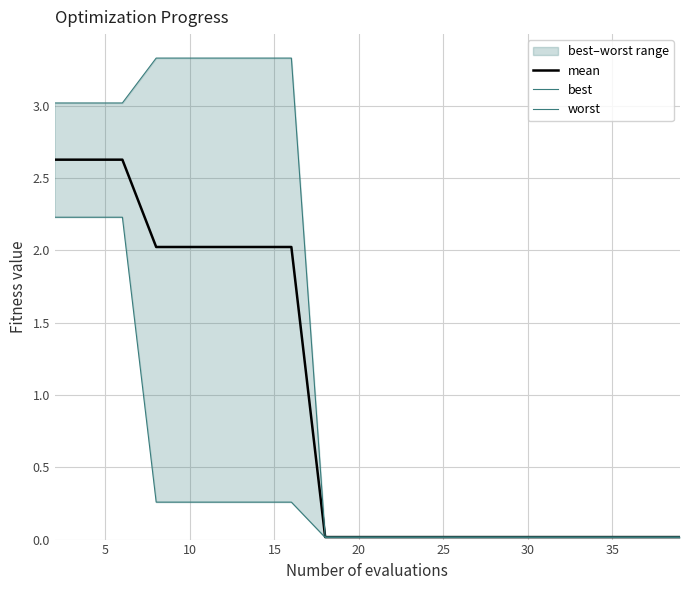

Does the chart display data point markers on the line(s)?

No